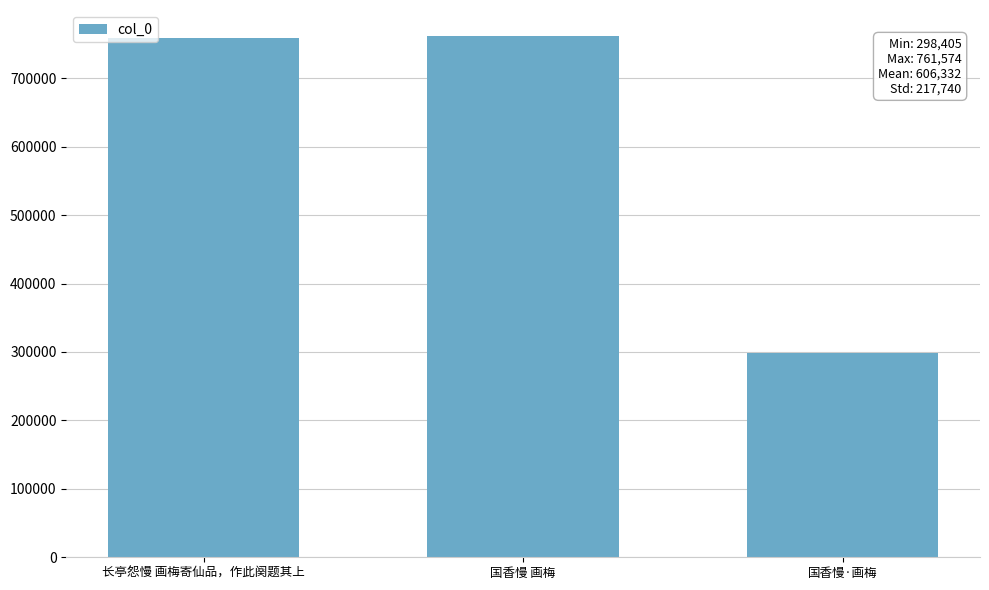

What is the greatest value displayed?

761574